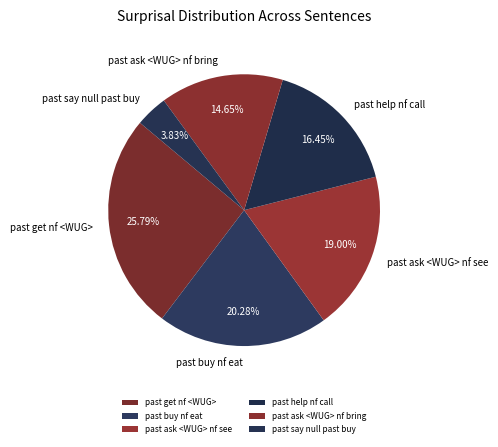

Is there a majority slice in this chart?

No